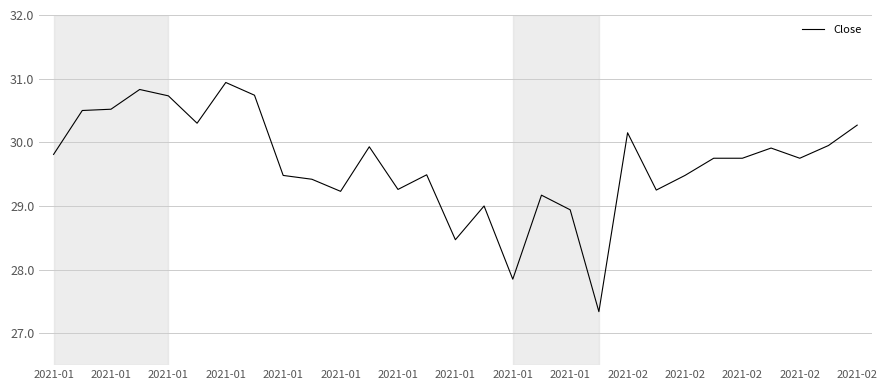

What is the maximum value shown in the chart?

30.9